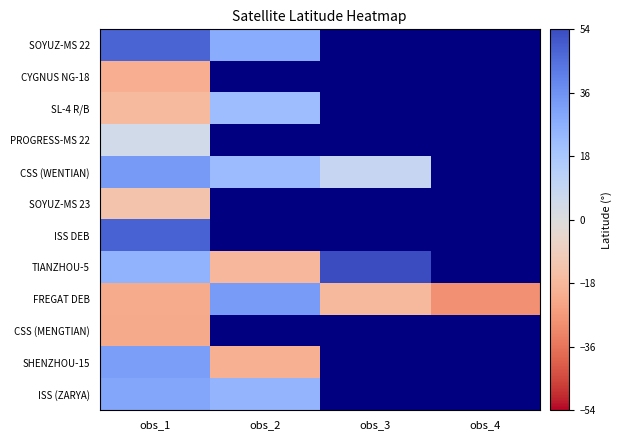

Which category has the highest value across all series?

obs_3